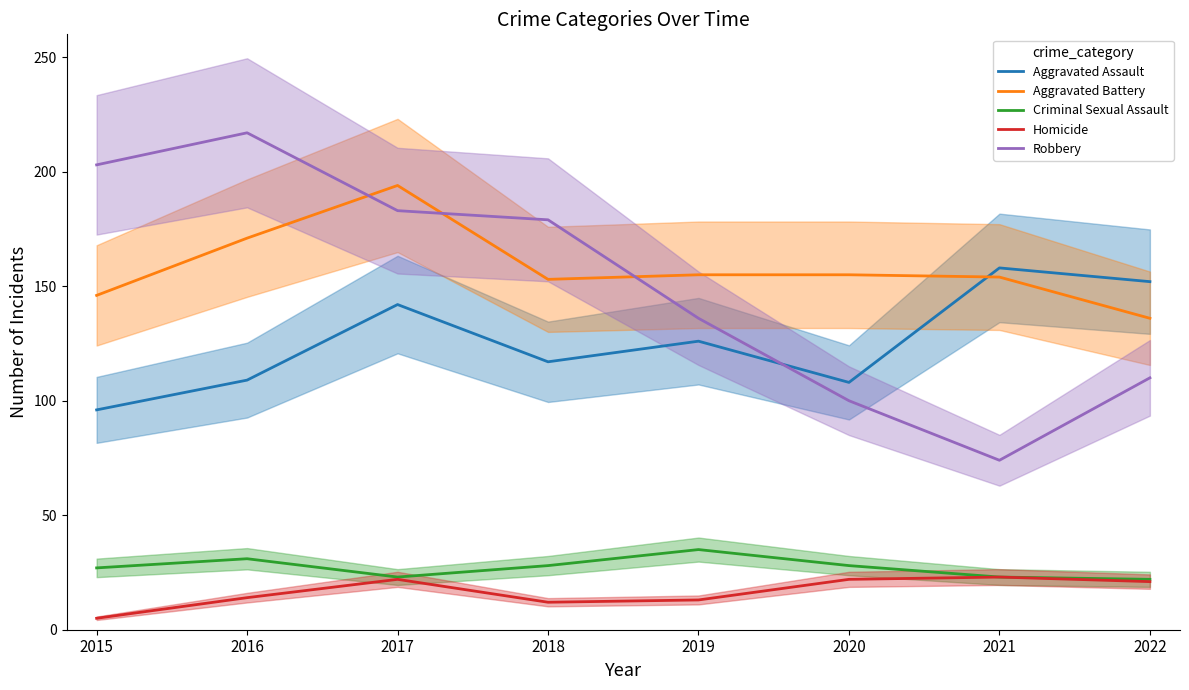

Count the number of data series in this chart.

5